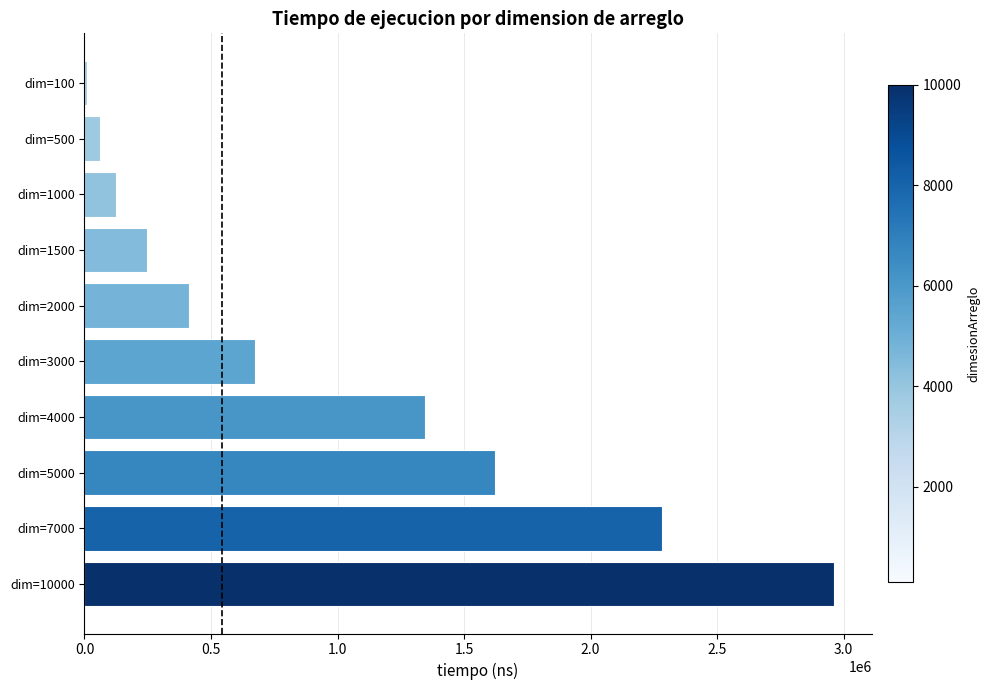

The value at dim=4000 is 1934473. True or false?

False